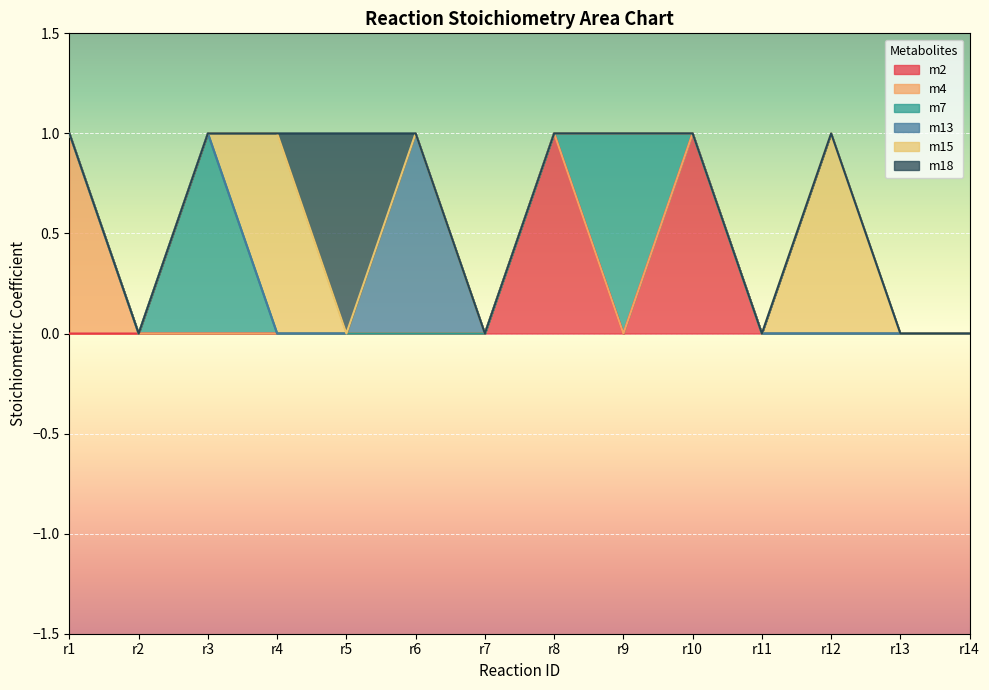

Reading right to left, what are all the values shown in this chart?

m2: r14=0	r13=0	r12=0	r11=0	r10=1	r9=0	r8=1	r7=0	r6=0	r5=0	r4=0	r3=0	r2=0	r1=0
m4: r14=0	r13=0	r12=0	r11=0	r10=0	r9=0	r8=0	r7=0	r6=0	r5=0	r4=0	r3=0	r2=0	r1=1
m7: r14=0	r13=0	r12=0	r11=0	r10=0	r9=1	r8=0	r7=0	r6=0	r5=0	r4=0	r3=1	r2=0	r1=0
m13: r14=0	r13=0	r12=0	r11=0	r10=0	r9=0	r8=0	r7=0	r6=1	r5=0	r4=0	r3=0	r2=0	r1=0
m15: r14=0	r13=0	r12=1	r11=0	r10=0	r9=0	r8=0	r7=0	r6=0	r5=0	r4=1	r3=0	r2=0	r1=0
m18: r14=0	r13=0	r12=0	r11=0	r10=0	r9=0	r8=0	r7=0	r6=0	r5=1	r4=0	r3=0	r2=0	r1=0